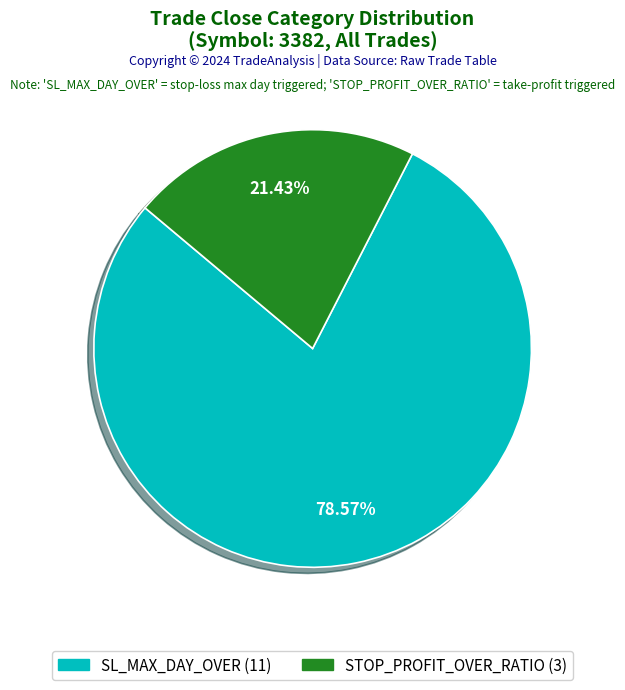

To the nearest percent, what portion does STOP_PROFIT_OVER_RATIO represent?

21%